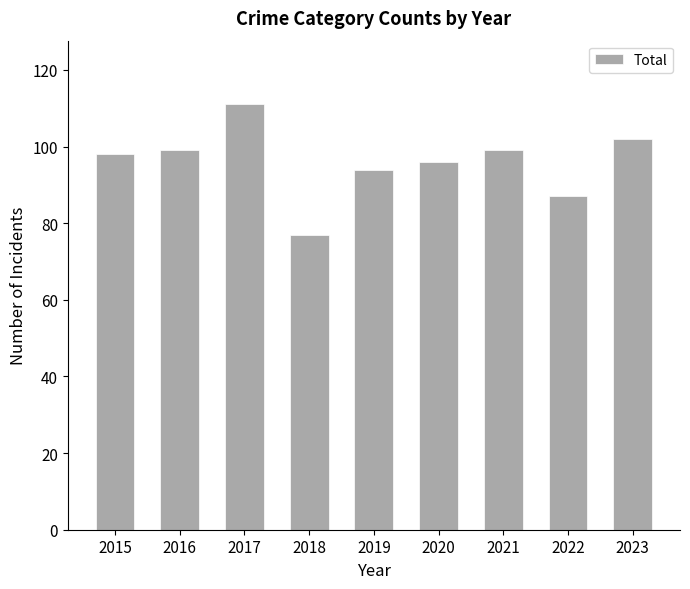

The value at 2016 is 99. True or false?

True